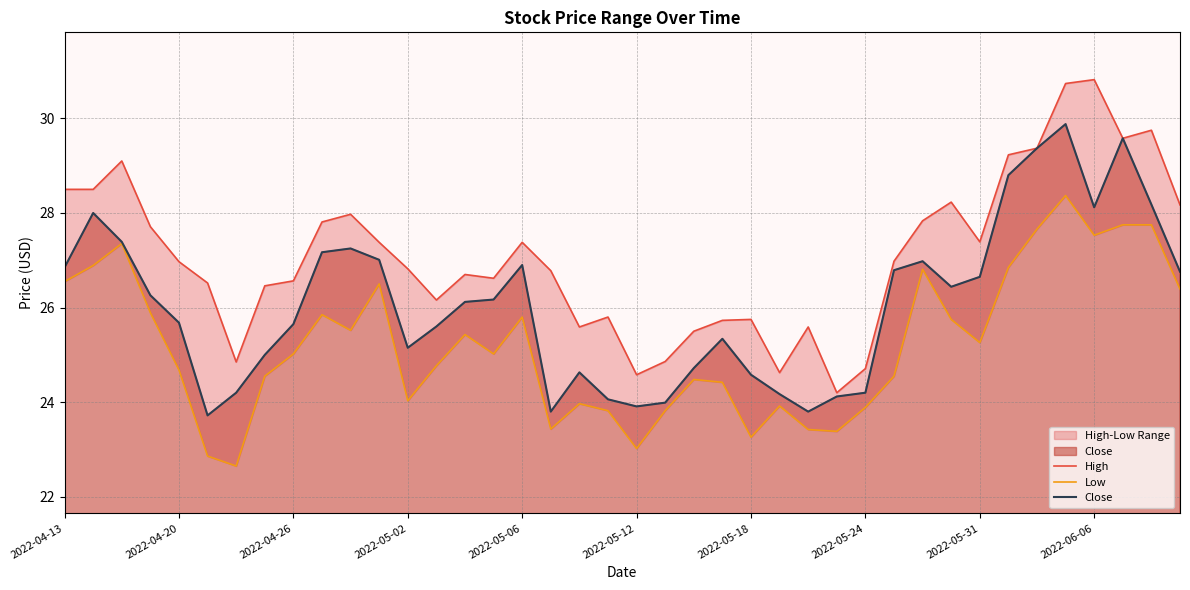

Reading right to left, list all the values displayed in this chart.

High: 28.2	29.8	29.6	30.8	30.7	29.4	29.2	27.4	28.2	27.8	27.0	24.7	24.2	25.6	24.6	25.8	25.7	25.5	24.9	24.6	25.8	25.6	26.8	27.4	26.6	26.7	26.2	26.8	27.4	28.0	27.8	26.6	26.5	24.9	26.5	27.0	27.7	29.1	28.5	28.5
Low: 26.4	27.8	27.8	27.5	28.4	27.7	26.9	25.3	25.8	26.8	24.5	23.9	23.4	23.4	23.9	23.3	24.4	24.5	23.8	23.0	23.8	24.0	23.4	25.8	25.0	25.4	24.8	24.0	26.5	25.5	25.9	25.0	24.5	22.6	22.9	24.7	25.9	27.4	26.9	26.5
Close: 26.8	28.2	29.6	28.1	29.9	29.4	28.8	26.6	26.4	27.0	26.8	24.2	24.1	23.8	24.2	24.6	25.3	24.7	24.0	23.9	24.1	24.6	23.8	26.9	26.2	26.1	25.6	25.1	27.0	27.2	27.2	25.6	25.0	24.2	23.7	25.7	26.3	27.4	28.0	26.9